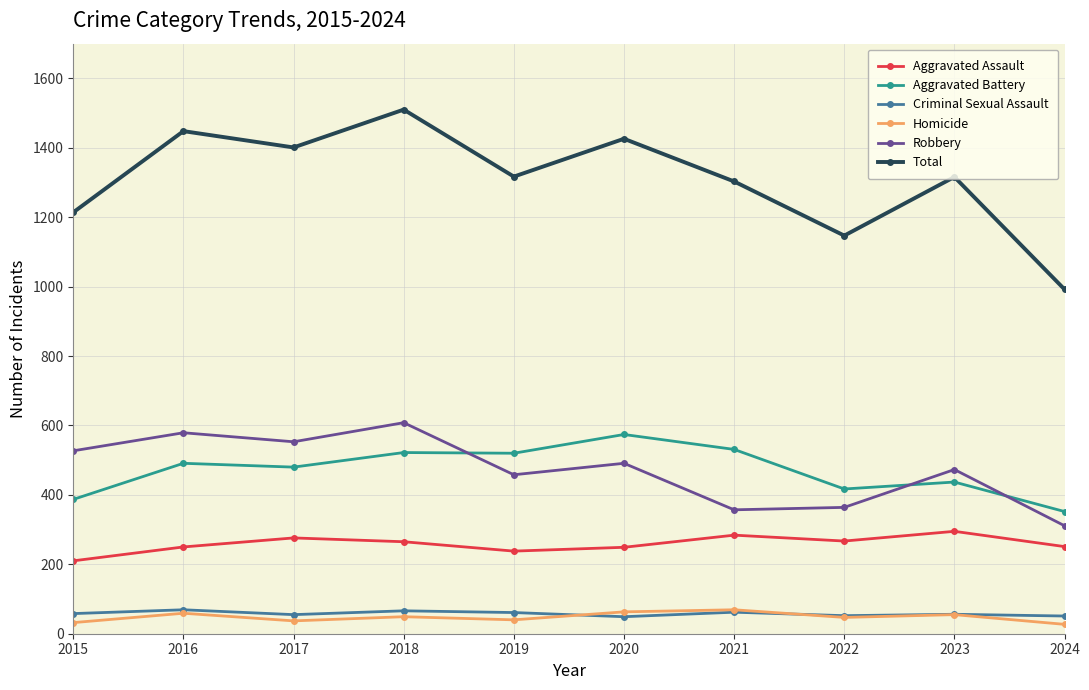

Which series has the largest total across all categories?

Total